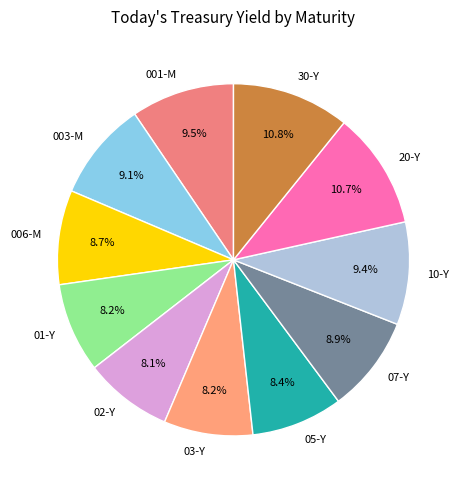

How many segments does this pie chart have?

11